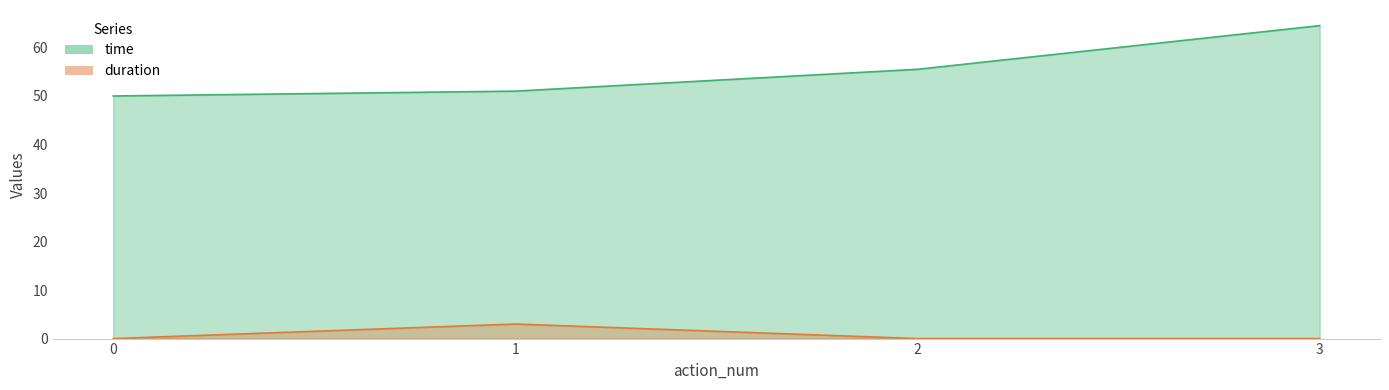

The value of time at 0 is 50.0. True or false?

True